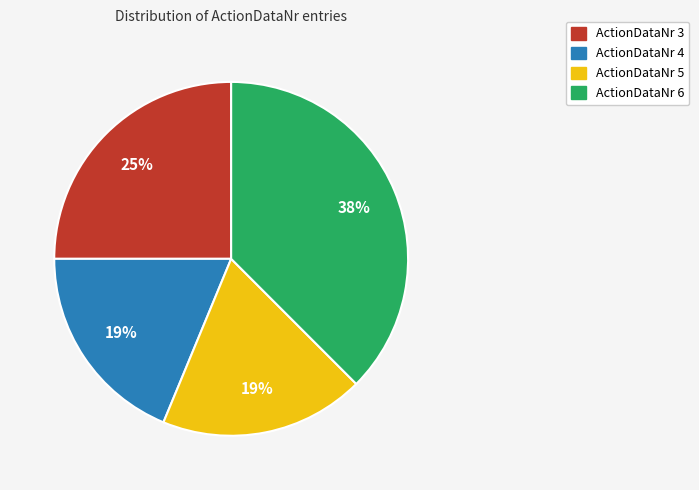

To the nearest percent, what percentage of the pie is ActionDataNr 3?

25%